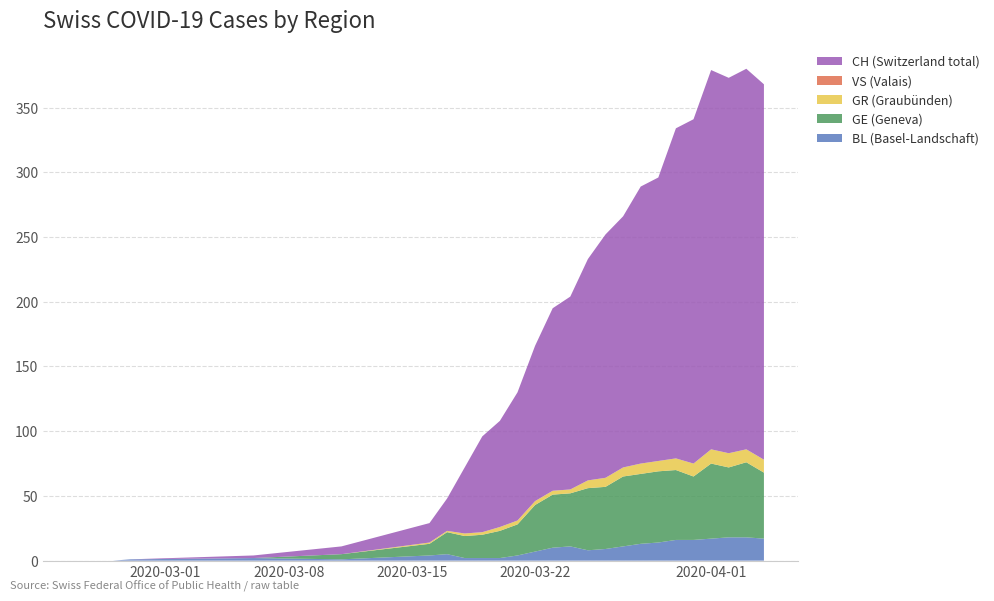

What is the maximum value for BL (Basel-Landschaft)?

18